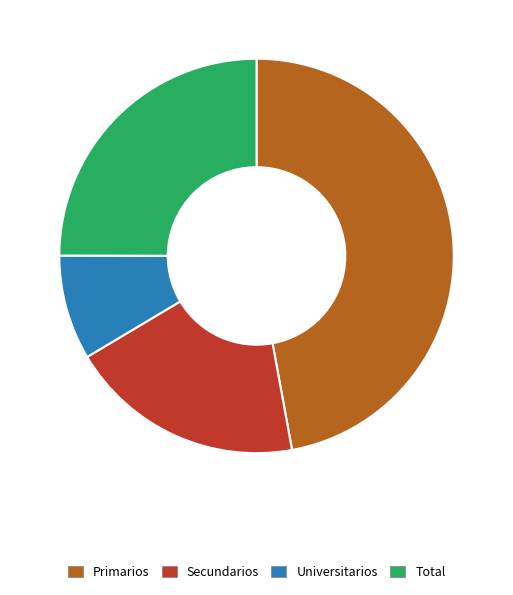

Count the number of slices in the pie.

4